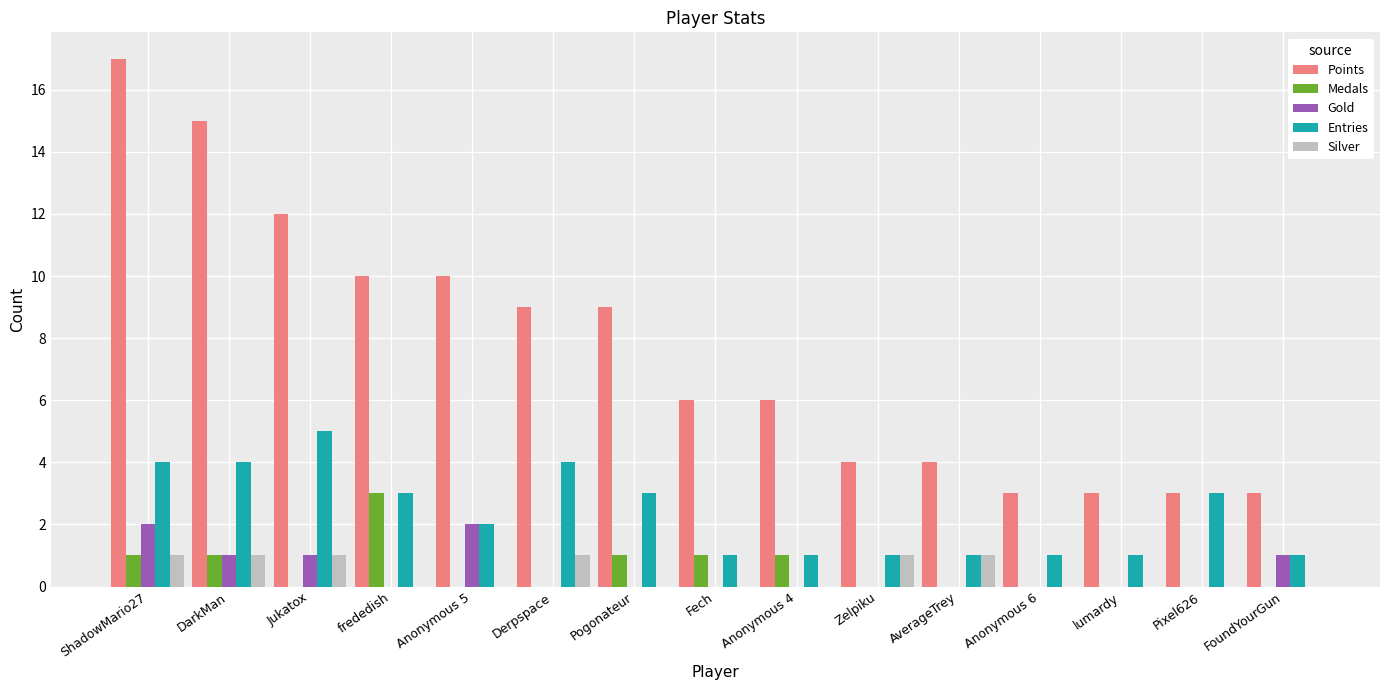

Which series has the largest range (max minus min)?

Points